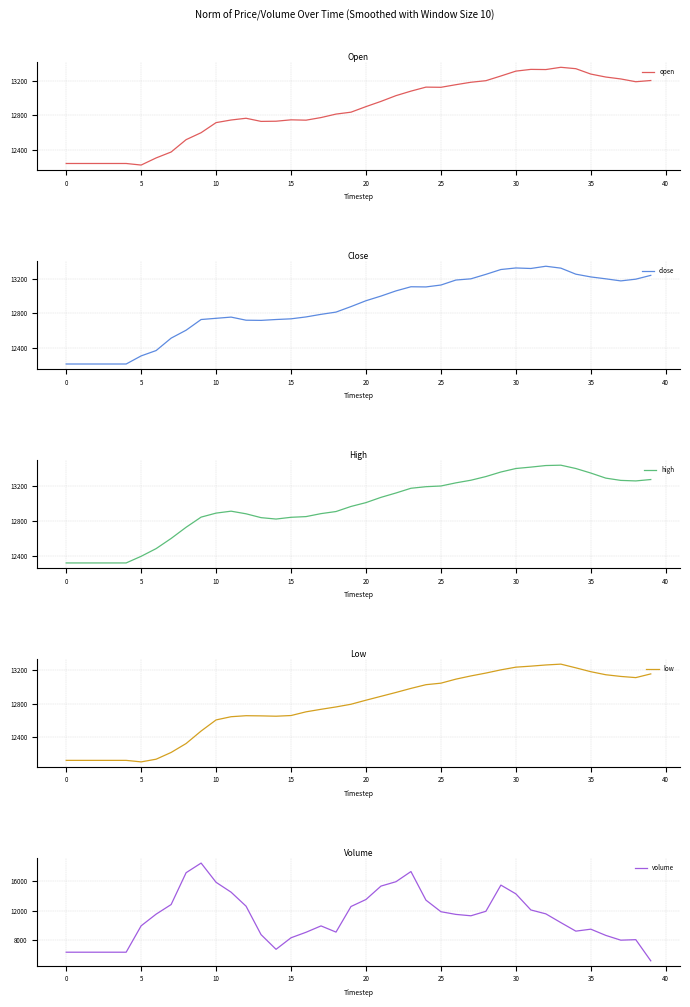

What are all the series names shown in the legend?

open, close, high, low, volume